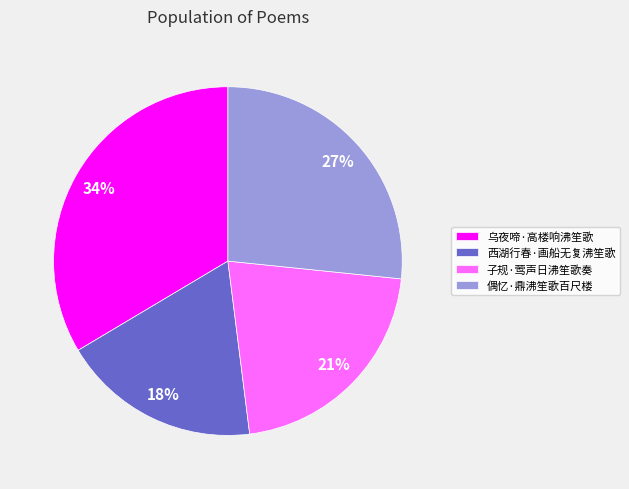

True or false: 偶忆·鼎沸笙歌百尺楼 accounts for 33% of the total.

False